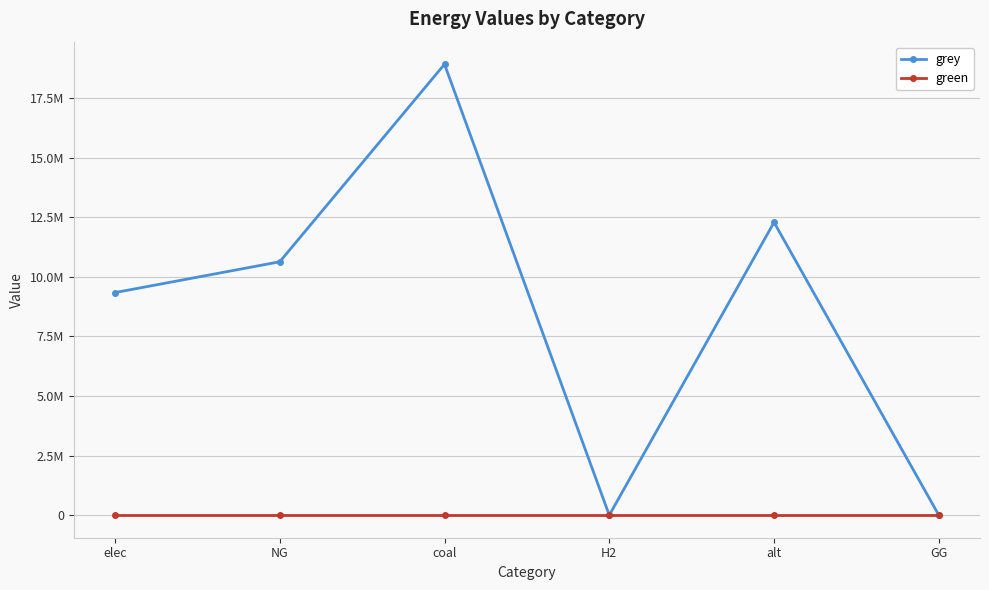

At which category does grey reach its first local valley?

H2